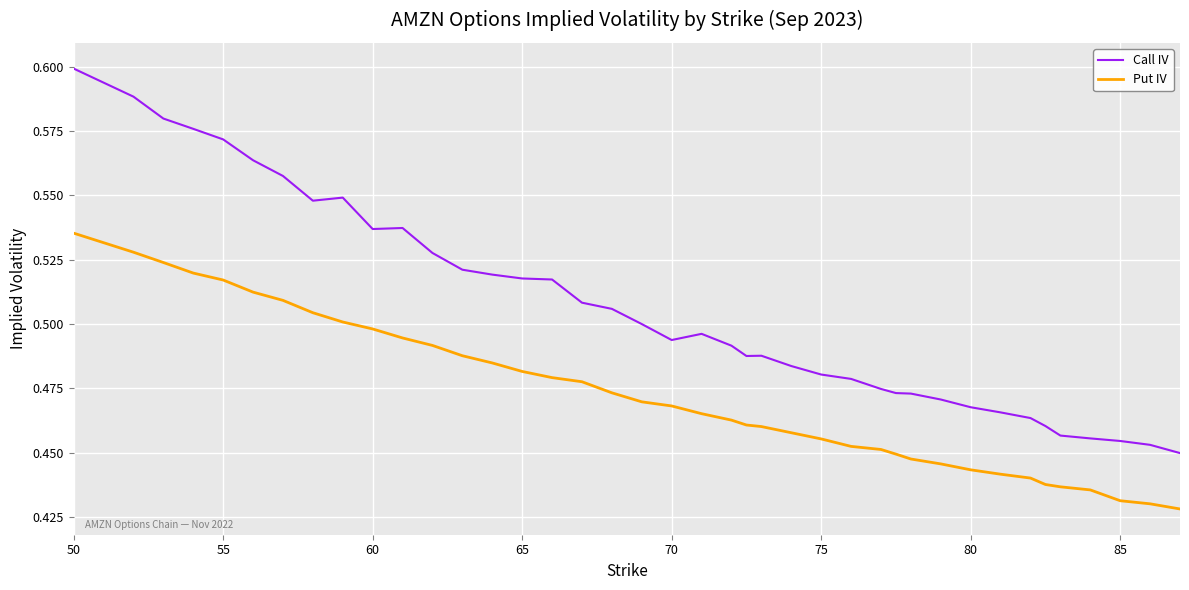

Which series has the largest total across all categories?

Call IV